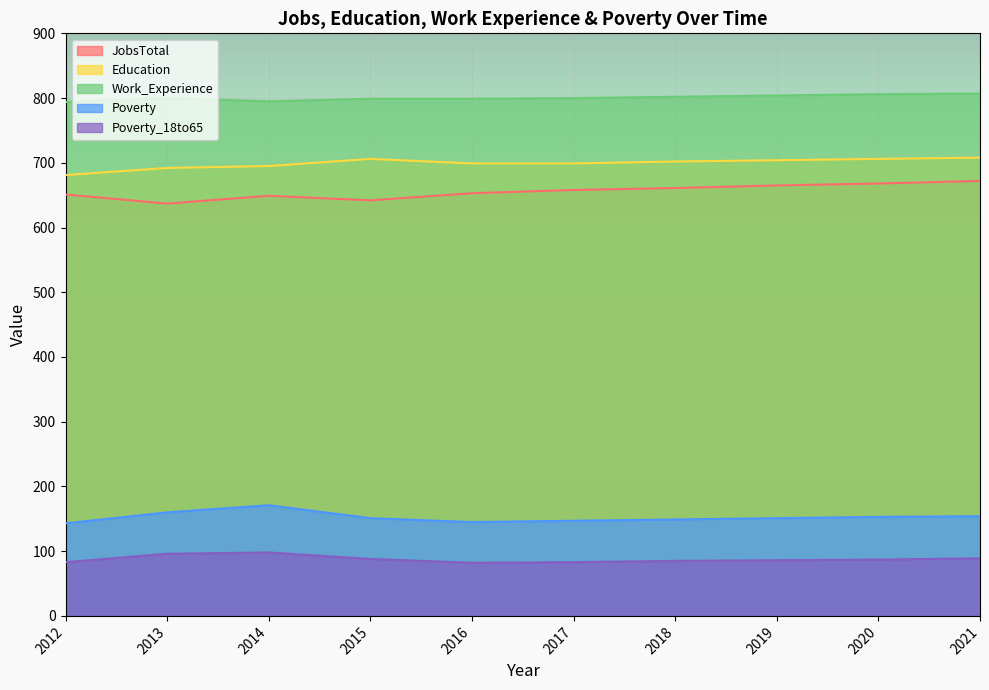

In Poverty, how many points are higher than both neighbors (excluding endpoints)?

1